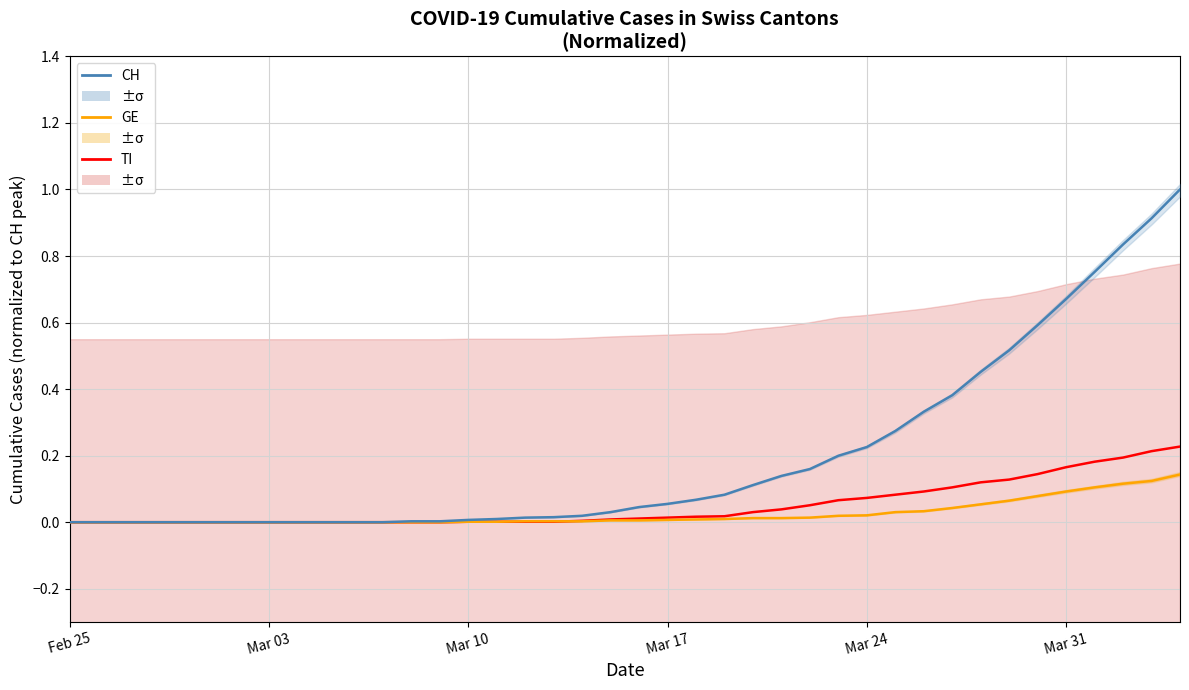

Which category has the lowest value in the CH (blue) series?

Feb 25